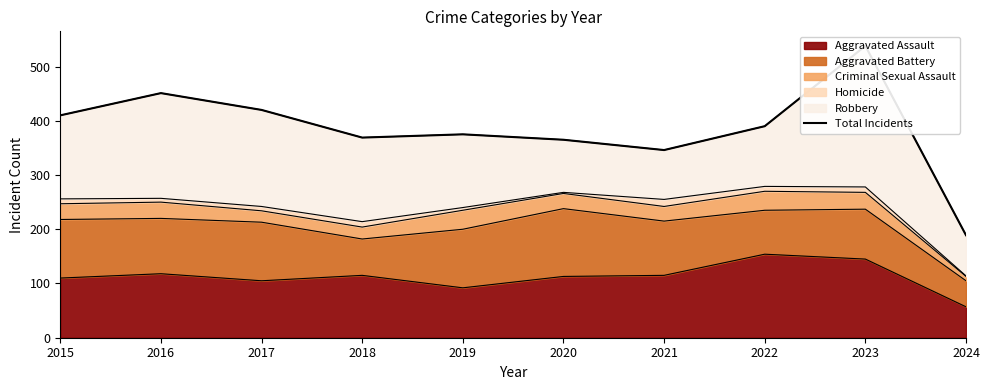

What is the approximate value at 2017?

420